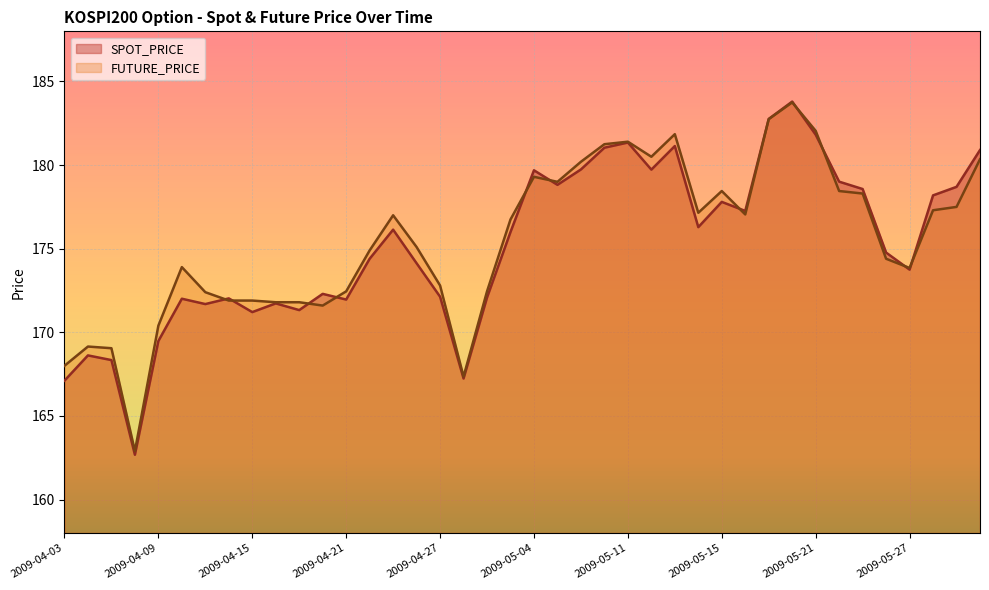

How many lines are shown in the chart?

2